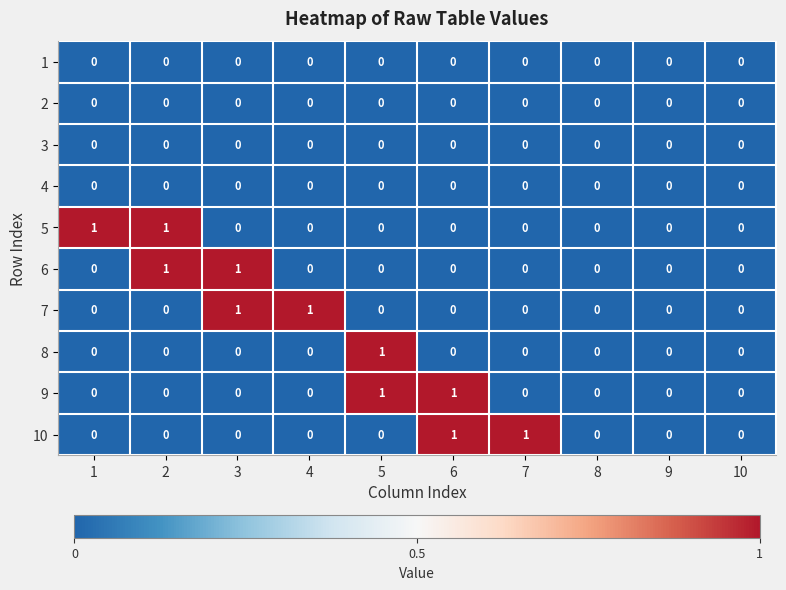

The 4 series shows 0 at 4. True or false?

True